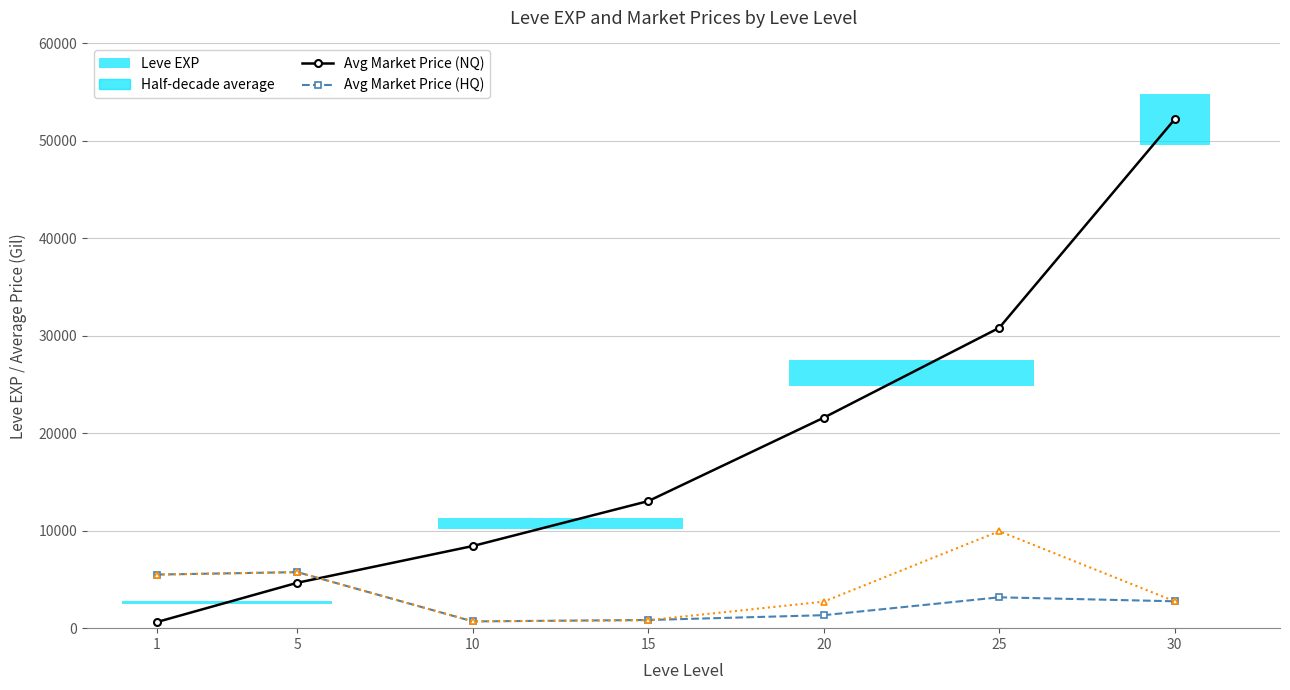

What is the value of the Avg Market Price (HQ) point at the 7th from the left?

2757.1